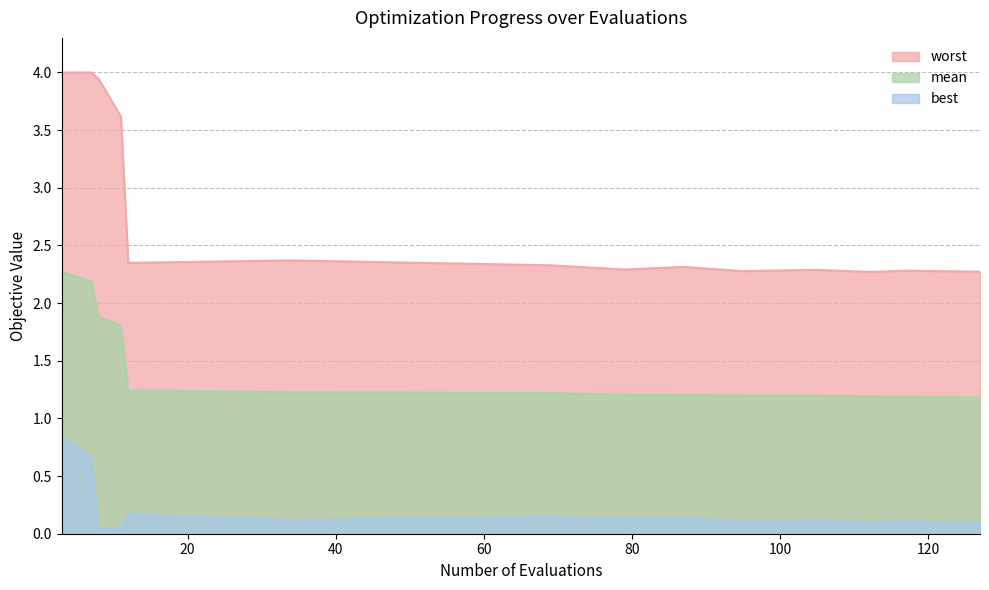

How many lines are shown in the chart?

3